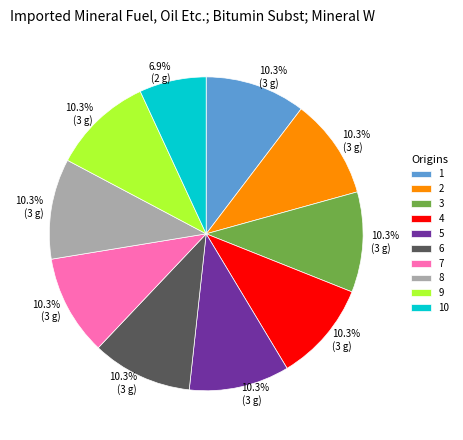

To the nearest percent, what is the combined percentage of 6 and 2?

21%